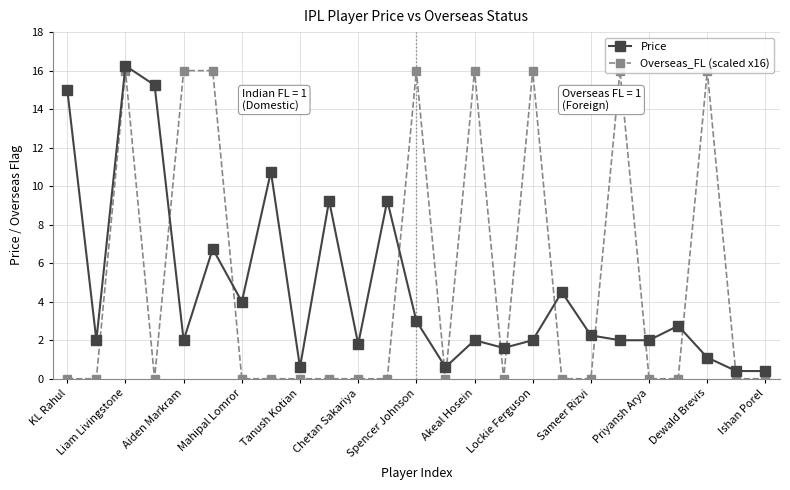

How many interior local valleys does the Price series have?

7